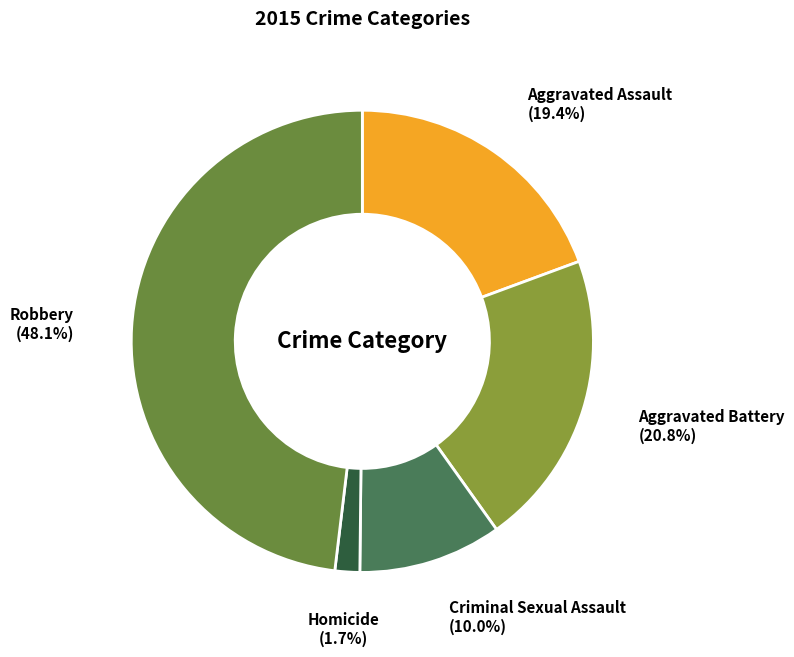

To the nearest percent, what is the difference between the largest and smallest slice percentages?

46%